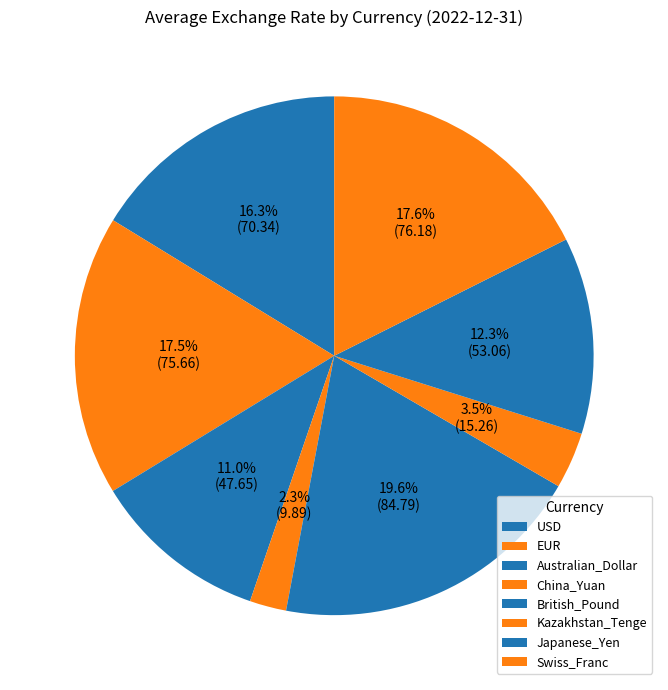

How much of the chart is everything except Kazakhstan_Tenge?

96.5%